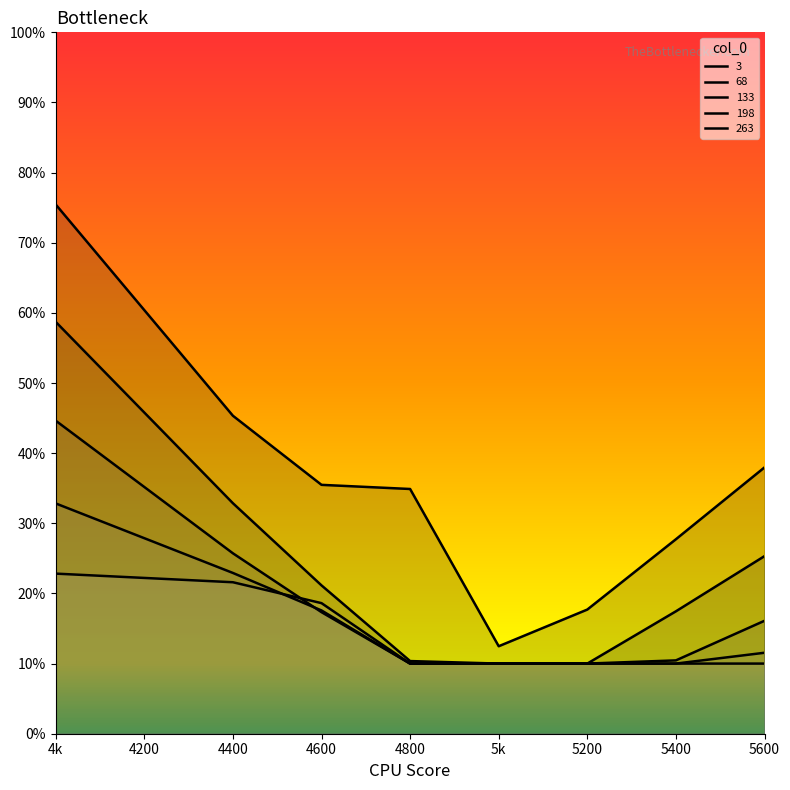

True or false: 3 and 68 intersect in this chart.

False